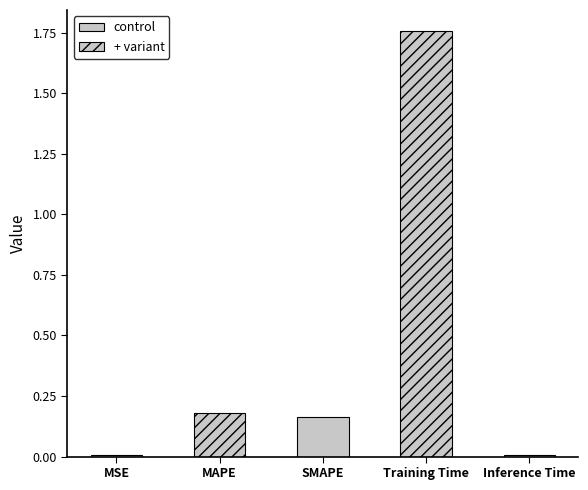

List the labels in order of value, smallest first.

Inference Time, MSE, SMAPE, MAPE, Training Time